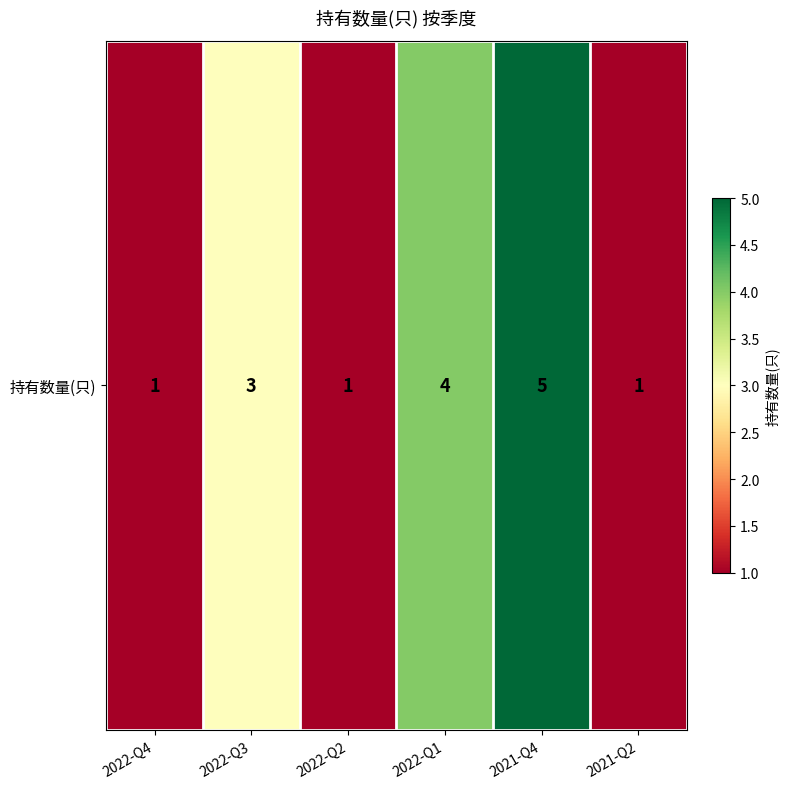

How many values are between 1 and 4?

5